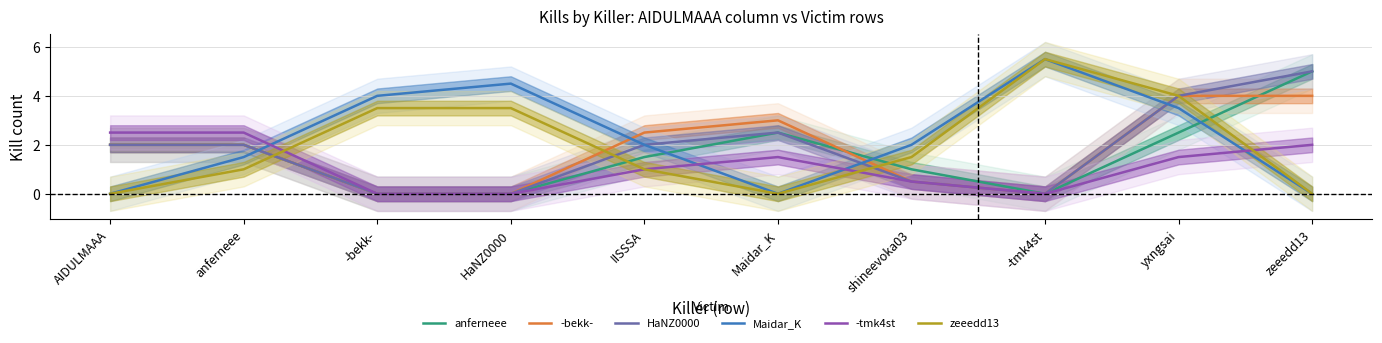

Reading left to right, list all the values displayed in this chart.

anferneee: AIDULMAAA=2.0	anferneee=2.0	-bekk-=0.0	HaNZ0000=0.0	IISSSA=1.5	Maidar_K=2.5	shineevoka03=1.0	-tmk4st=0.0	yxngsai=2.5	zeeedd13=5.0
-bekk-: AIDULMAAA=2.0	anferneee=2.0	-bekk-=0.0	HaNZ0000=0.0	IISSSA=2.5	Maidar_K=3.0	shineevoka03=0.5	-tmk4st=0.0	yxngsai=4.0	zeeedd13=4.0
HaNZ0000: AIDULMAAA=2.0	anferneee=2.0	-bekk-=0.0	HaNZ0000=0.0	IISSSA=2.0	Maidar_K=2.5	shineevoka03=0.5	-tmk4st=0.0	yxngsai=4.0	zeeedd13=5.0
Maidar_K: AIDULMAAA=0.0	anferneee=1.5	-bekk-=4.0	HaNZ0000=4.5	IISSSA=2.0	Maidar_K=0.0	shineevoka03=2.0	-tmk4st=5.5	yxngsai=3.5	zeeedd13=0.0
-tmk4st: AIDULMAAA=2.5	anferneee=2.5	-bekk-=0.0	HaNZ0000=0.0	IISSSA=1.0	Maidar_K=1.5	shineevoka03=0.5	-tmk4st=0.0	yxngsai=1.5	zeeedd13=2.0
zeeedd13: AIDULMAAA=0.0	anferneee=1.0	-bekk-=3.5	HaNZ0000=3.5	IISSSA=1.0	Maidar_K=0.0	shineevoka03=1.5	-tmk4st=5.5	yxngsai=4.0	zeeedd13=0.0